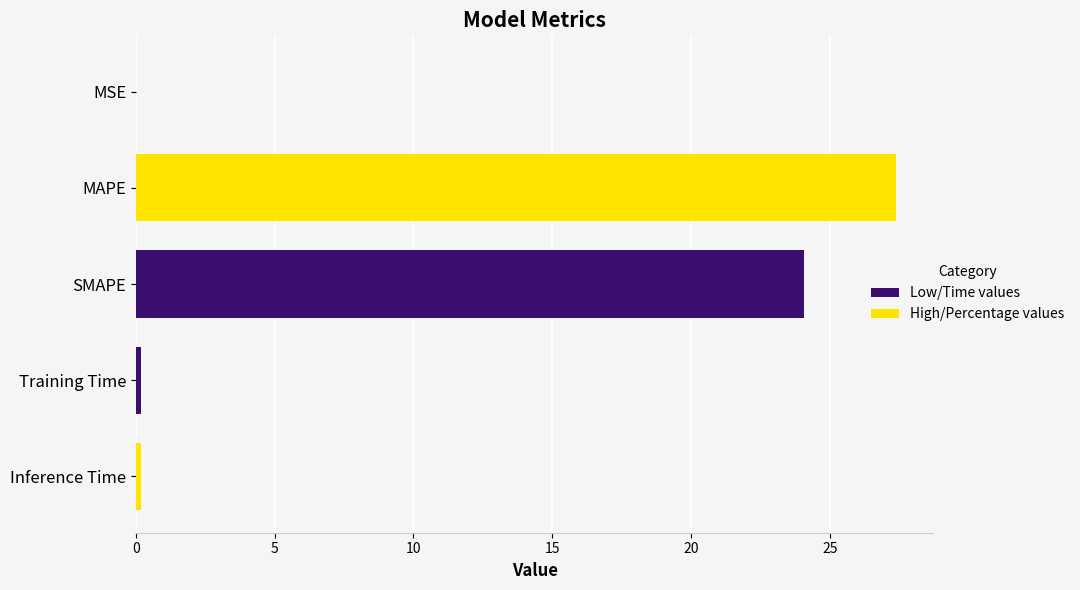

Does the chart contain stacked bars?

No